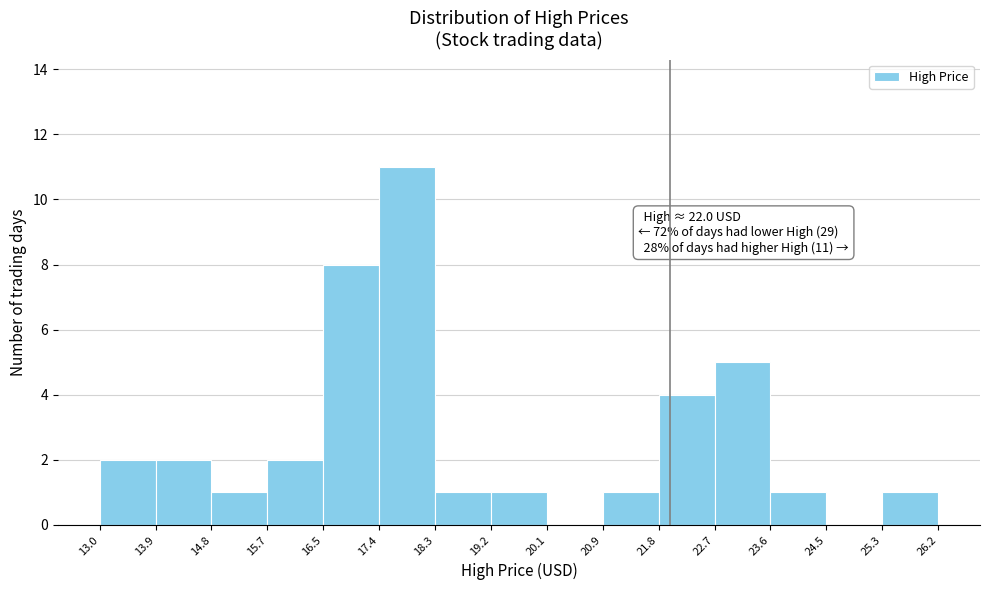

Over which range of the x-axis is the bar tallest?

17.4 to 18.3